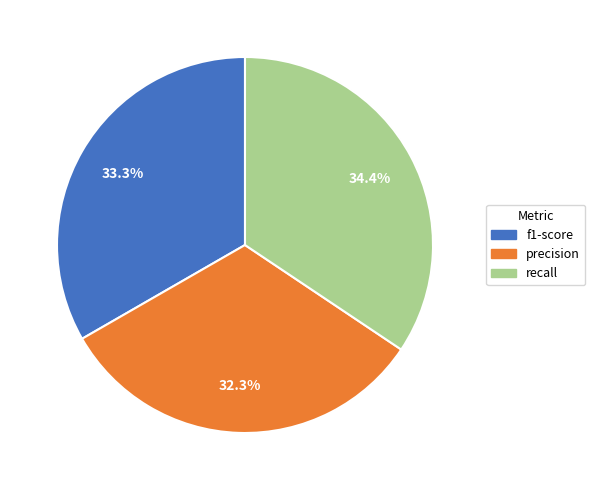

Is the sum of precision and recall greater than half?

Yes